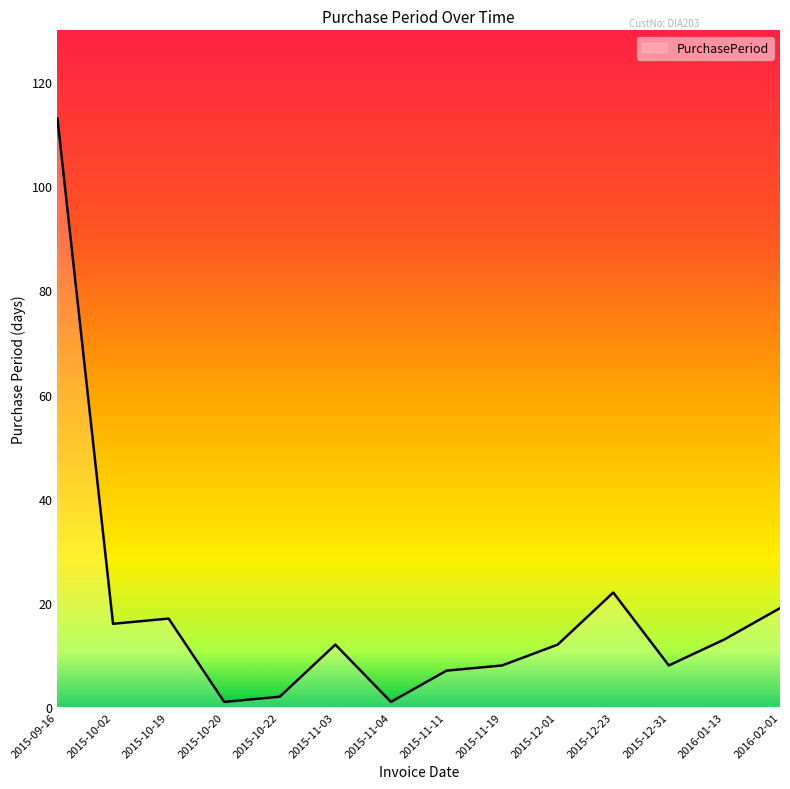

What position from the right is 2015-10-02?

13